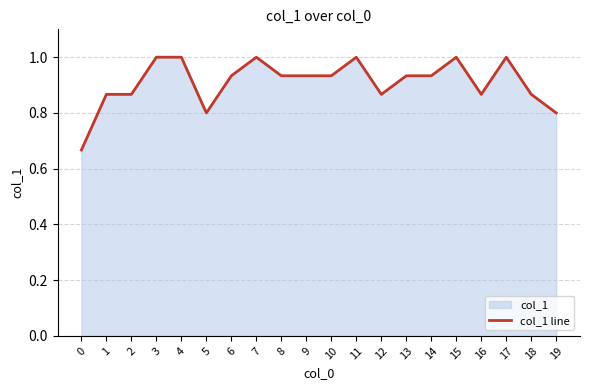

Which category has the highest value across all series?

3